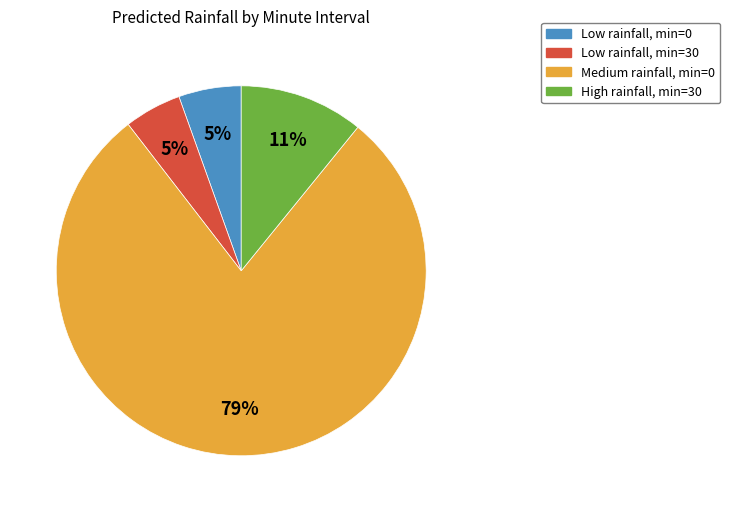

Is there a majority slice in this chart?

Yes